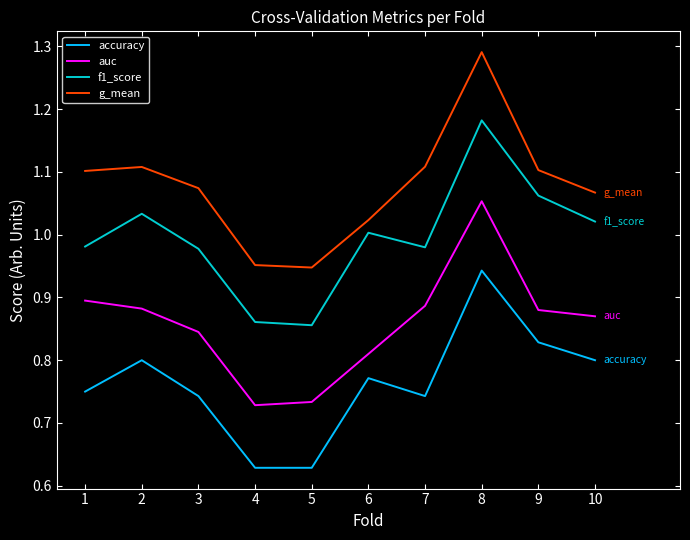

True or false: auc and g_mean intersect in this chart.

False